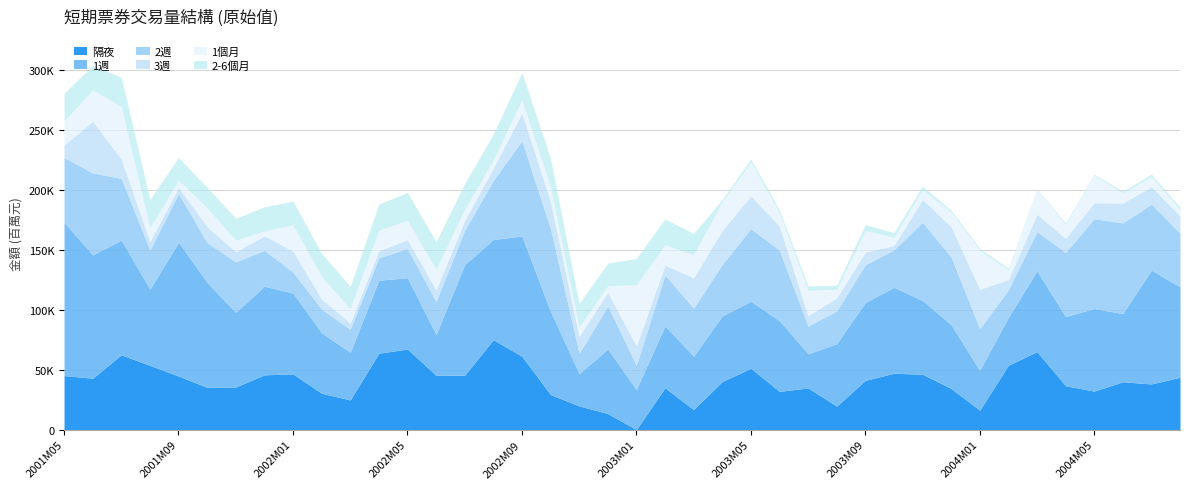

Reading right to left, transcribe all the data shown in this chart.

隔夜: 2004M08=43650	2004M07=38109	2004M06=39903	2004M05=32136	2004M04=36602	2004M03=65049	2004M02=53679	2004M01=16241	2003M12=34342	2003M11=46180	2003M10=47040	2003M09=41053	2003M08=19603	2003M07=34785	2003M06=31904	2003M05=51145	2003M04=40120	2003M03=16663	2003M02=34867	2003M01=0	2002M12=13409	2002M11=19776	2002M10=29218	2002M09=61199	2002M08=75017	2002M07=45340	2002M06=45309	2002M05=67211	2002M04=63758	2002M03=24737	2002M02=30380	2002M01=46484	2001M12=45690	2001M11=35565	2001M10=35178	2001M09=44728	2001M08=53585	2001M07=62414	2001M06=42883	2001M05=45075
1週: 2004M08=75460	2004M07=94995	2004M06=56952	2004M05=68907	2004M04=57725	2004M03=67371	2004M02=39931	2004M01=33191	2003M12=53232	2003M11=61614	2003M10=71685	2003M09=64980	2003M08=52070	2003M07=28471	2003M06=58964	2003M05=55977	2003M04=54784	2003M03=44586	2003M02=51661	2003M01=33450	2002M12=53761	2002M11=26969	2002M10=69514	2002M09=100348	2002M08=83680	2002M07=92261	2002M06=34015	2002M05=59535	2002M04=60886	2002M03=39763	2002M02=50393	2002M01=67522	2001M12=73955	2001M11=62212	2001M10=87679	2001M09=111603	2001M08=63545	2001M07=95778	2001M06=102931	2001M05=127896
2週: 2004M08=44747	2004M07=55087	2004M06=75628	2004M05=74925	2004M04=53420	2004M03=32871	2004M02=22950	2004M01=34825	2003M12=56470	2003M11=65260	2003M10=31300	2003M09=31495	2003M08=27337	2003M07=23160	2003M06=58800	2003M05=60560	2003M04=42880	2003M03=40117	2003M02=42429	2003M01=20250	2002M12=35970	2002M11=16896	2002M10=68997	2002M09=79341	2002M08=49276	2002M07=28711	2002M06=27639	2002M05=24280	2002M04=18746	2002M03=19275	2002M02=19671	2002M01=17511	2001M12=29923	2001M11=42168	2001M10=33186	2001M09=40683	2001M08=32621	2001M07=51441	2001M06=68402	2001M05=54154
3週: 2004M08=14454	2004M07=14530	2004M06=16600	2004M05=13300	2004M04=11820	2004M03=14470	2004M02=8540	2004M01=32855	2003M12=25320	2003M11=19040	2003M10=3550	2003M09=10650	2003M08=10820	2003M07=8630	2003M06=20080	2003M05=27365	2003M04=28350	2003M03=25270	2003M02=8430	2003M01=16015	2002M12=11370	2002M11=14110	2002M10=22500	2002M09=23260	2002M08=10240	2002M07=8260	2002M06=9630	2002M05=7300	2002M04=5770	2002M03=5090	2002M02=8500	2002M01=17402	2001M12=12215	2001M11=8421	2001M10=13305	2001M09=5100	2001M08=7091	2001M07=16170	2001M06=43076	2001M05=10372
1個月: 2004M08=5110	2004M07=8570	2004M06=8476	2004M05=22840	2004M04=11480	2004M03=20970	2004M02=7950	2004M01=32605	2003M12=12150	2003M11=8200	2003M10=6990	2003M09=18000	2003M08=7350	2003M07=21190	2003M06=11120	2003M05=28315	2003M04=23995	2003M03=19360	2003M02=16900	2003M01=51035	2002M12=5700	2002M11=7970	2002M10=12250	2002M09=11281	2002M08=6741	2002M07=9221	2002M06=17126	2002M05=16321	2002M04=17321	2002M03=11801	2002M02=18987	2002M01=21981	2001M12=4071	2001M11=9721	2001M10=15671	2001M09=6373	2001M08=11441	2001M07=43999	2001M06=26211	2001M05=20155
2-6個月: 2004M08=2250	2004M07=1900	2004M06=1400	2004M05=1000	2004M04=1300	2004M03=300	2004M02=1550	2004M01=1550	2003M12=1550	2003M11=2850	2003M10=3900	2003M09=4800	2003M08=3300	2003M07=3640	2003M06=2440	2003M05=2500	2003M04=1900	2003M03=17650	2003M02=21540	2003M01=22060	2002M12=18670	2002M11=19570	2002M10=23870	2002M09=22570	2002M08=21585	2002M07=21615	2002M06=23115	2002M05=23315	2002M04=21700	2002M03=18850	2002M02=19220	2002M01=19720	2001M12=20050	2001M11=18350	2001M10=17050	2001M09=18650	2001M08=23720	2001M07=24320	2001M06=20500	2001M05=22890